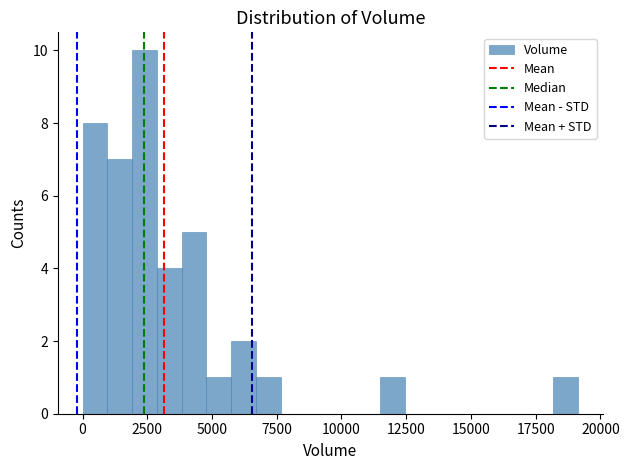

Around what value on the x-axis is the tallest bar? Give the approximate position of its centre, as read against the axis.

2500